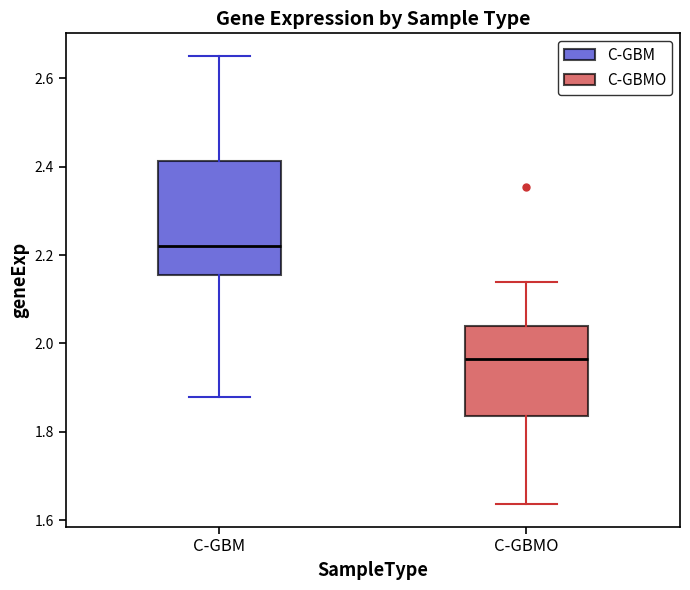

Reading left to right, transcribe this box plot: for each box, give where its median line is, the range the box spans, and where its two whiskers end, as read against the y-axis. The values are not printed on the chart, so give them approximately, as read against the axis.

C-GBM: median 2.22, box 2.16 to 2.42, whiskers 1.88 to 2.66
C-GBMO: median 1.96, box 1.84 to 2.04, whiskers 1.64 to 2.14